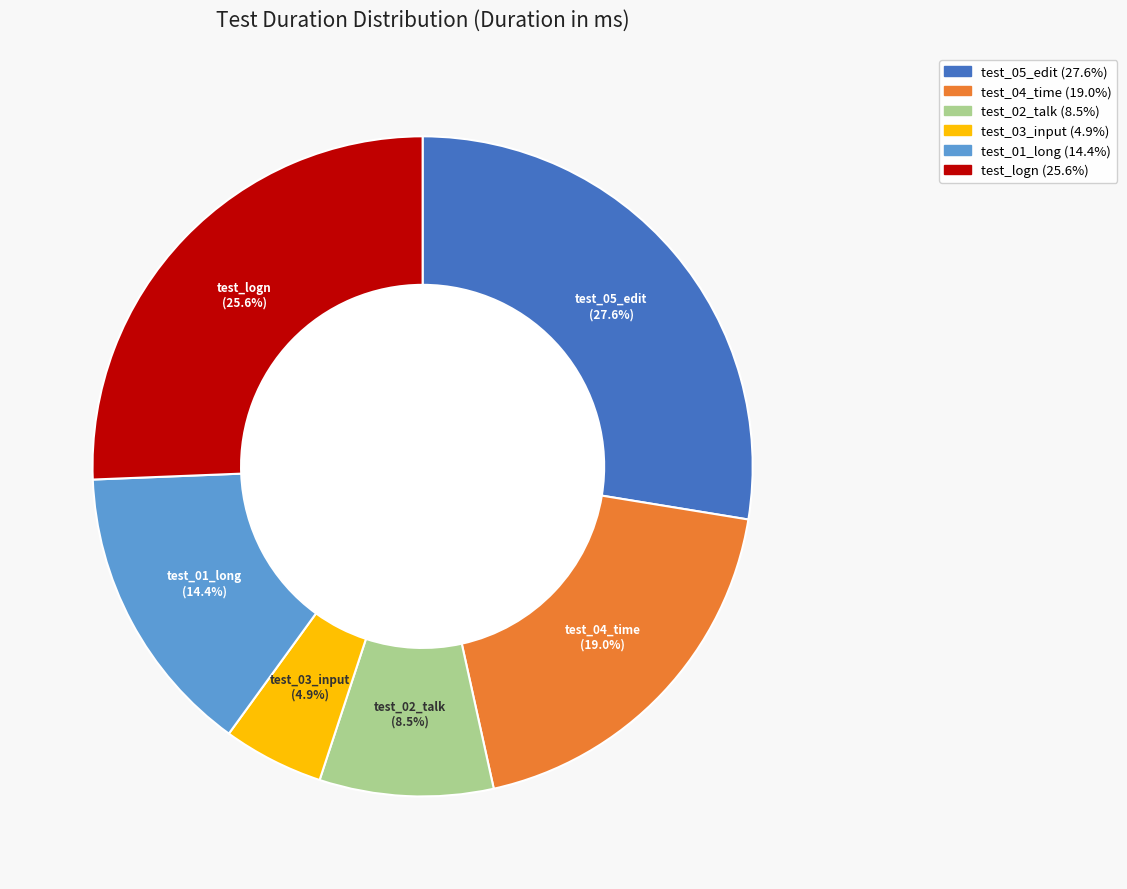

Rank the categories by value from lowest to highest.

test_03_input, test_02_talk, test_01_long, test_04_time, test_logn, test_05_edit